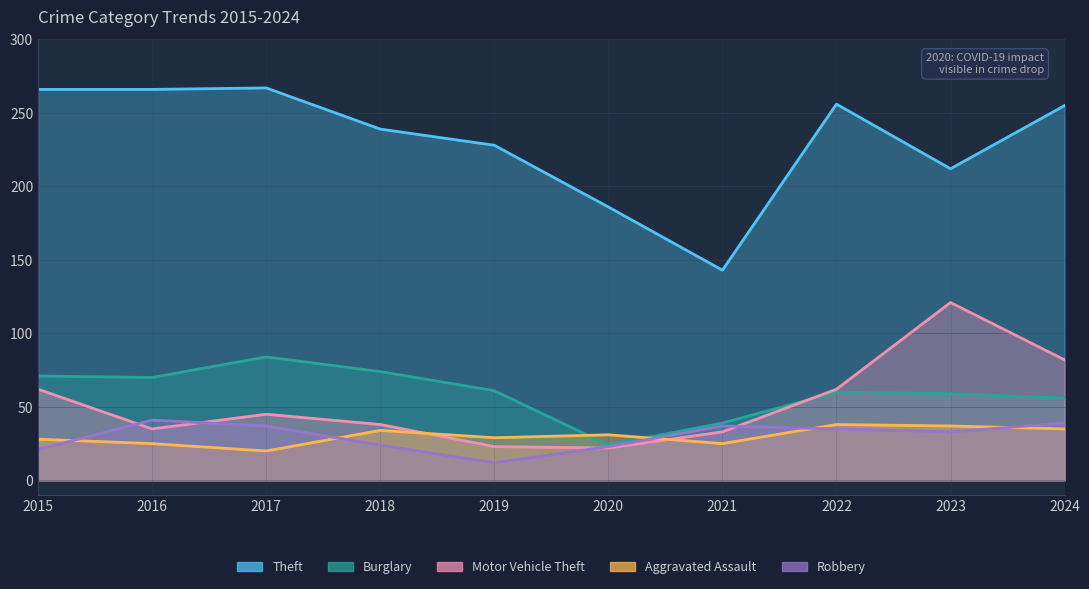

True or false: Motor Vehicle Theft has a value of 83 at 2023.

False